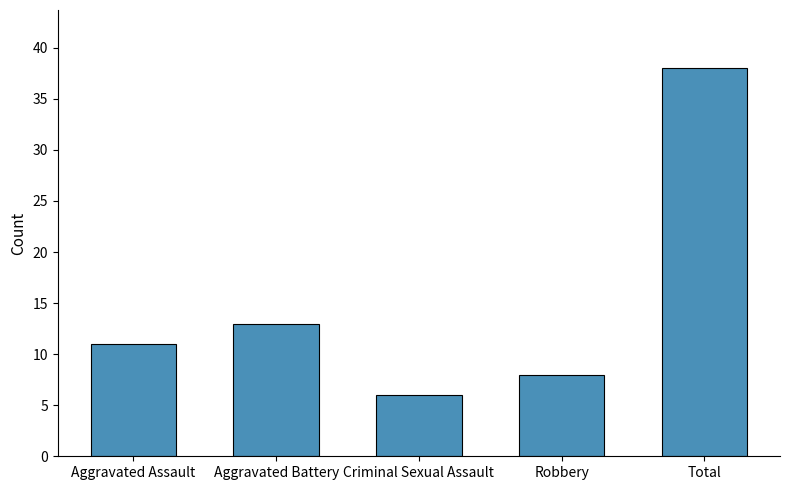

List the labels in order of value, largest first.

Total, Aggravated Battery, Aggravated Assault, Robbery, Criminal Sexual Assault